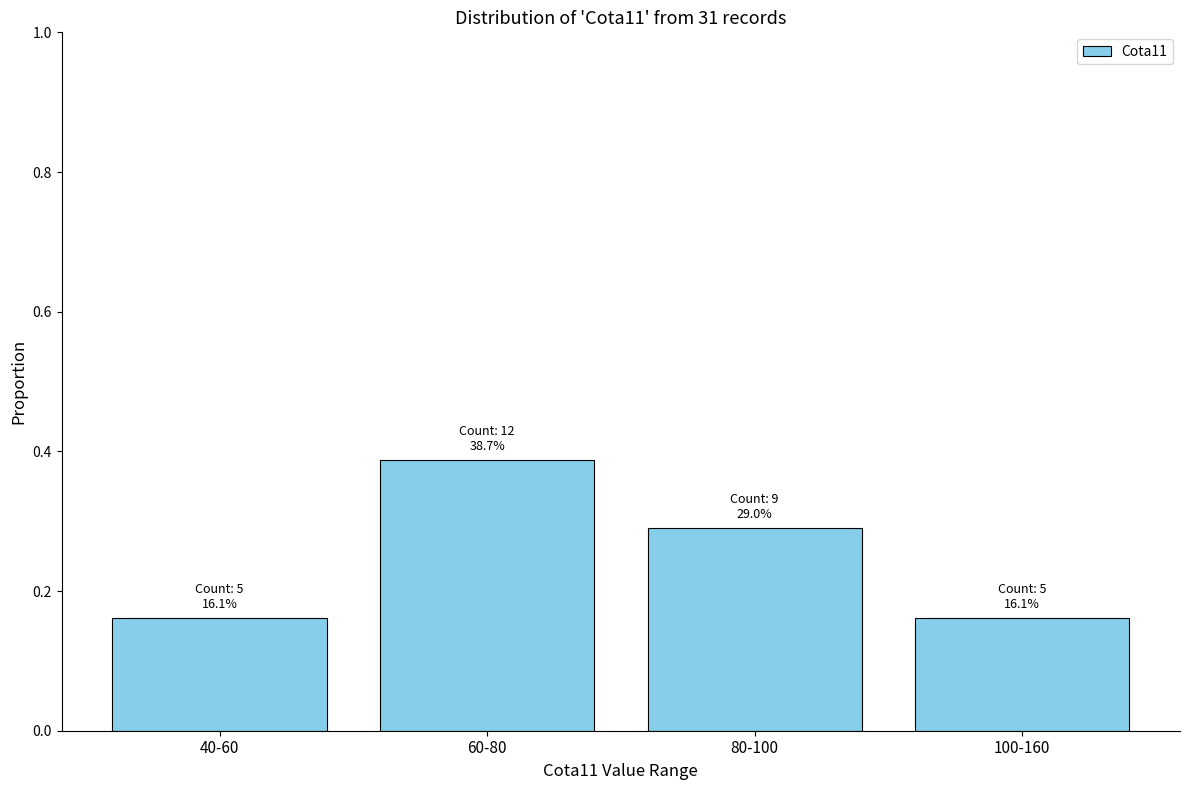

Which label corresponds to the largest value in the chart?

60-80